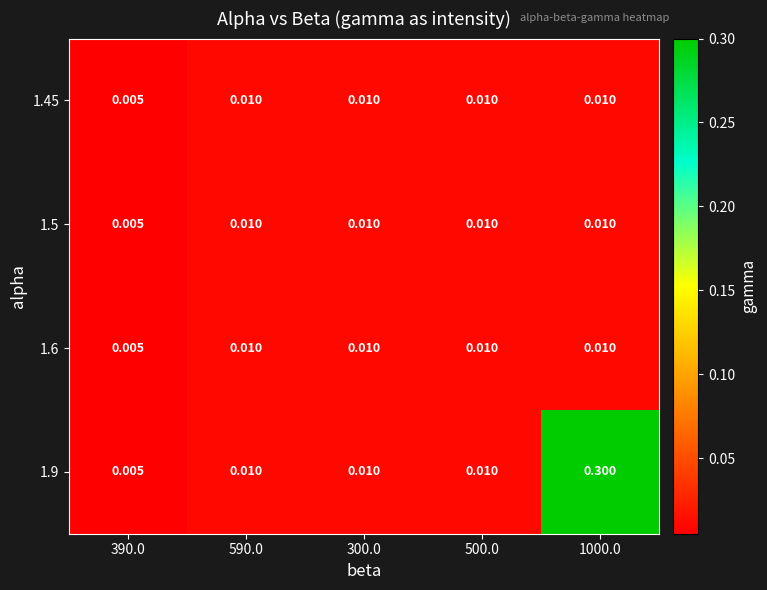

Is the value of 1.5 at 500.0 greater than the value of 1.9 at 390.0?

Yes